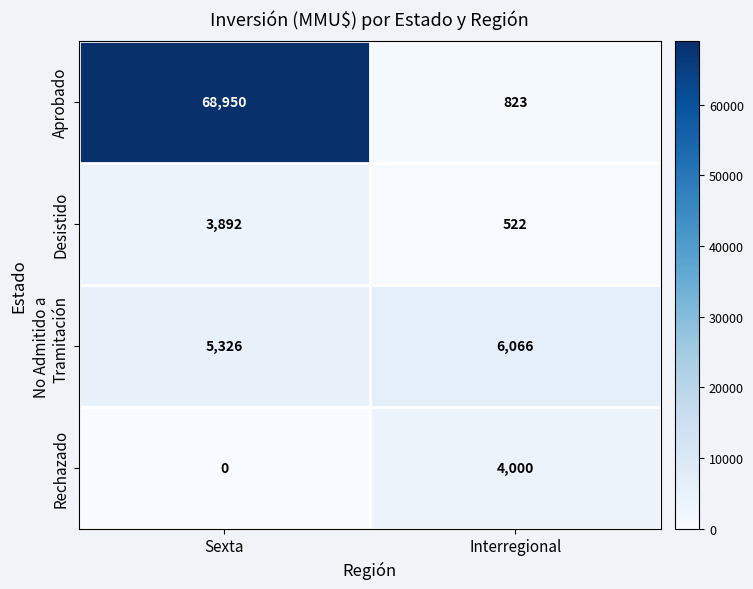

What is the sum of all Aprobado values?

69773